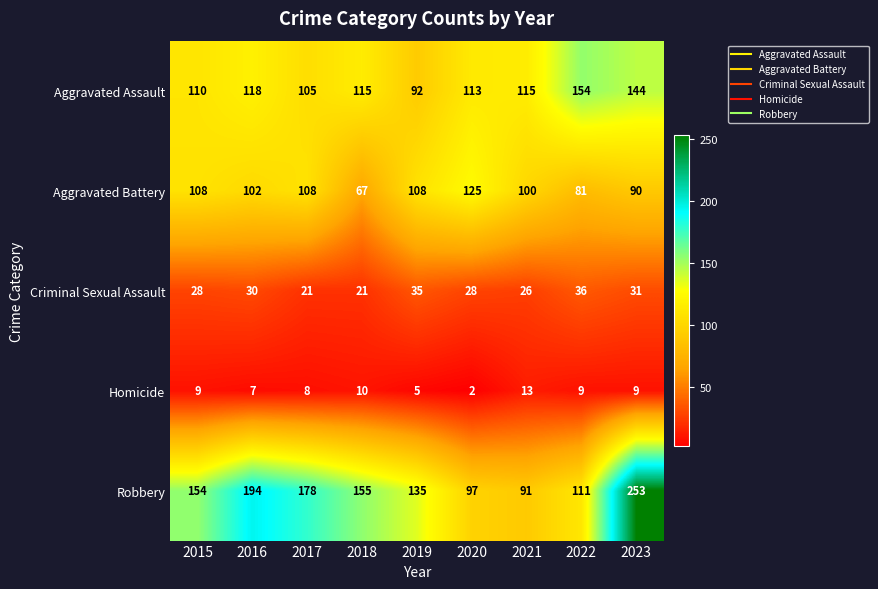

What is the average value of the Homicide series?

8